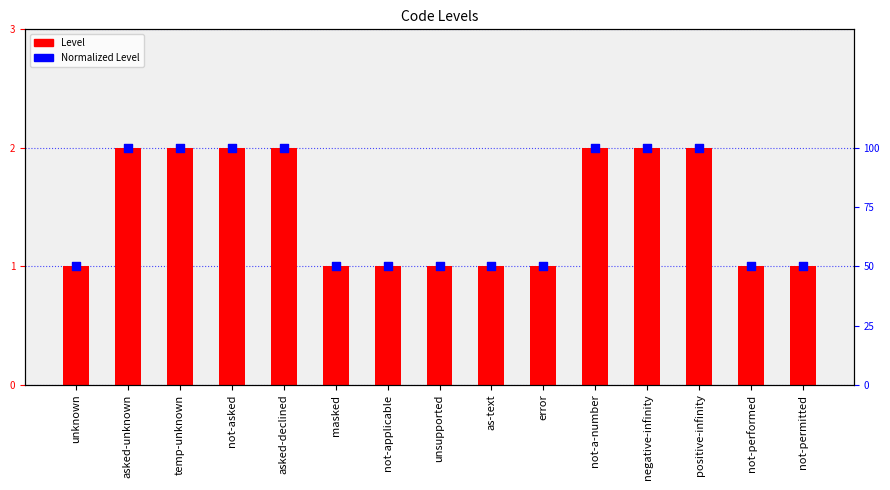

Which series has the widest spread of Y values?

Level